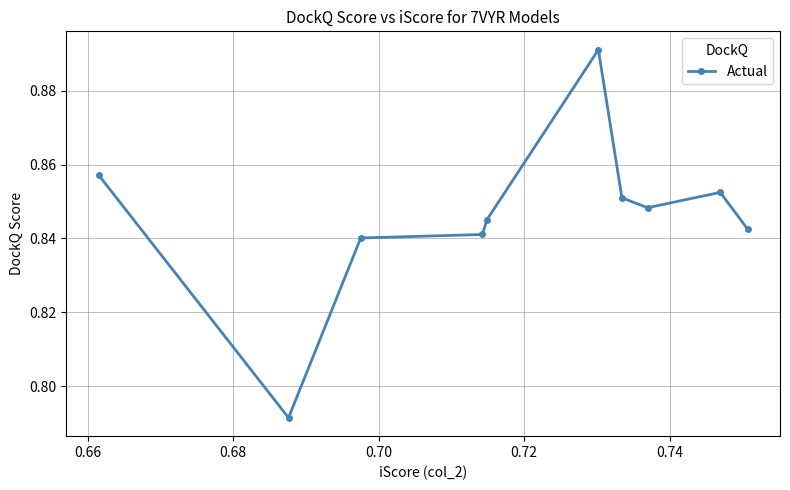

Count the values in the range 0 to 1.

10